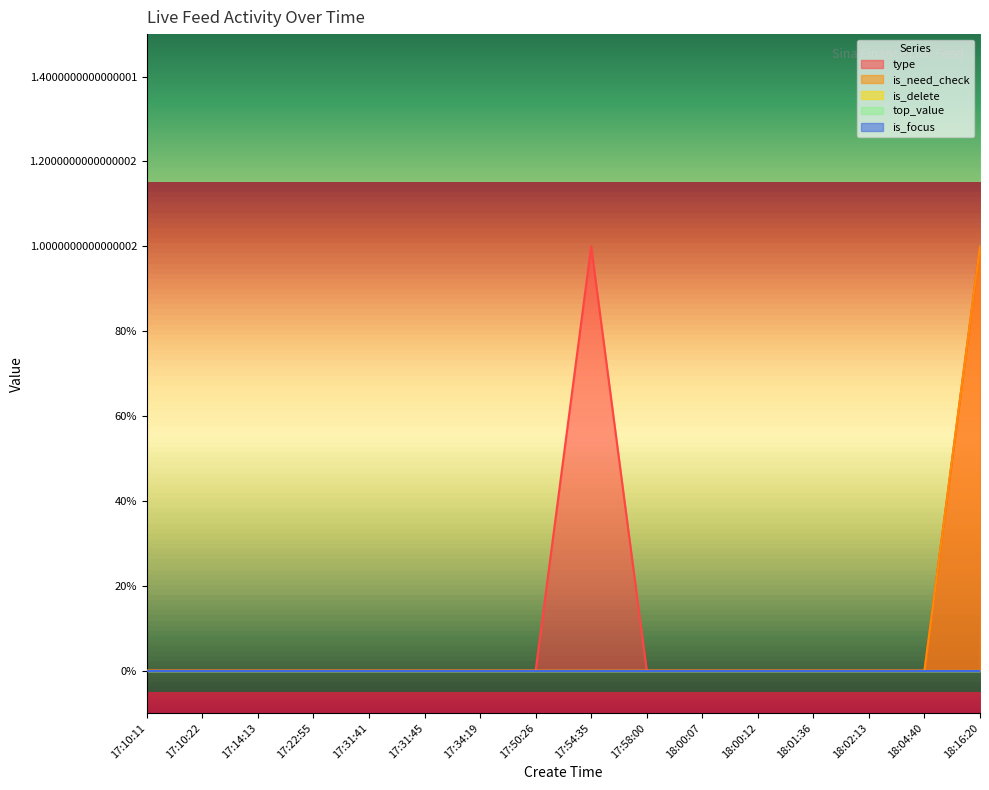

Is the value of top_value at 17:22:55 greater than the value of type at 18:02:13?

No